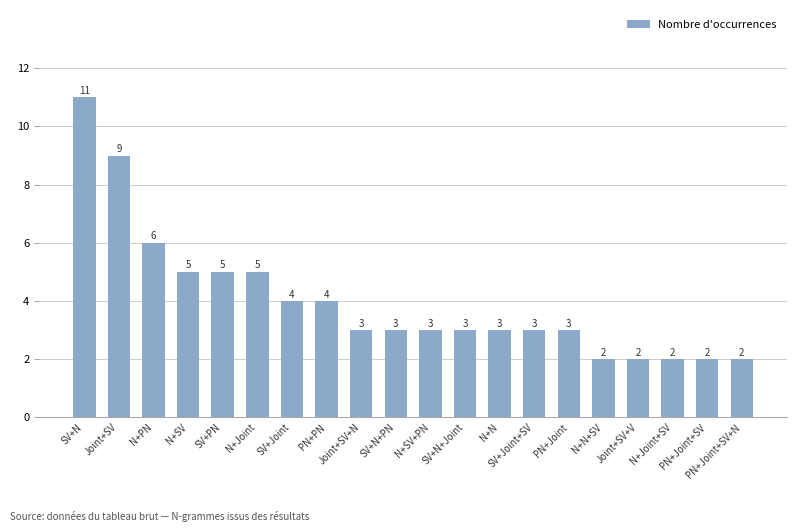

Reading left to right, what are all the values shown in this chart?

11	9	6	5	5	5	4	4	3	3	3	3	3	3	3	2	2	2	2	2